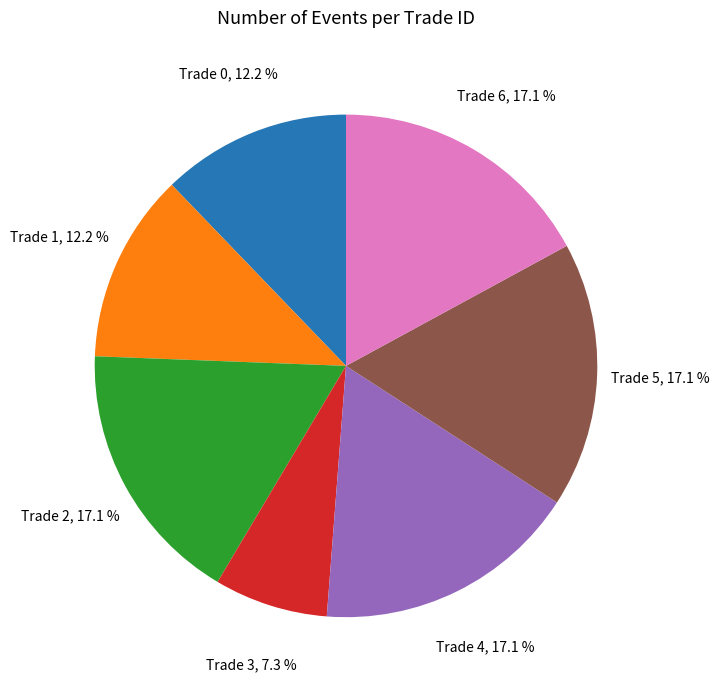

Does Trade 0 represent more than half of the total?

No